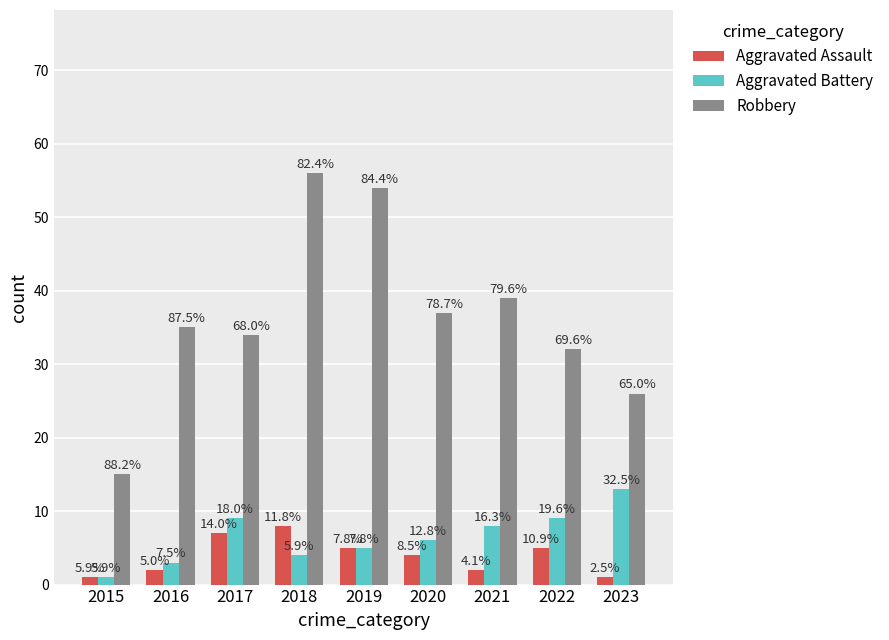

Which has a higher value, 2019 or 2016?

2019